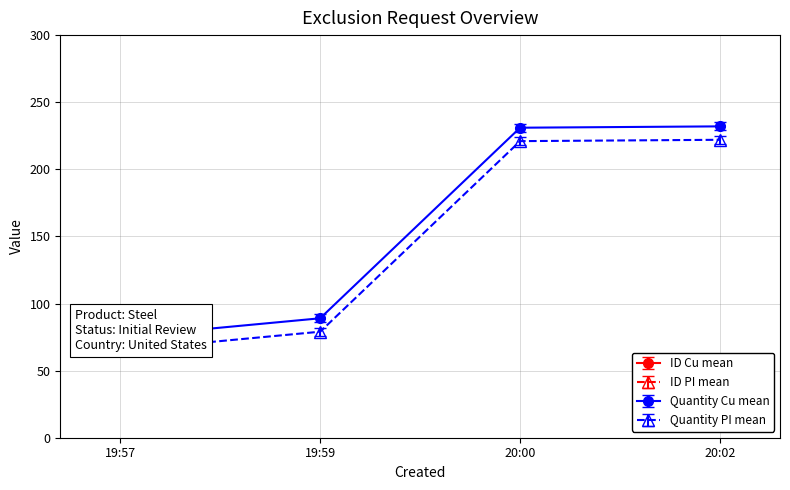

Which has a higher value, 19:59 or 20:02?

20:02